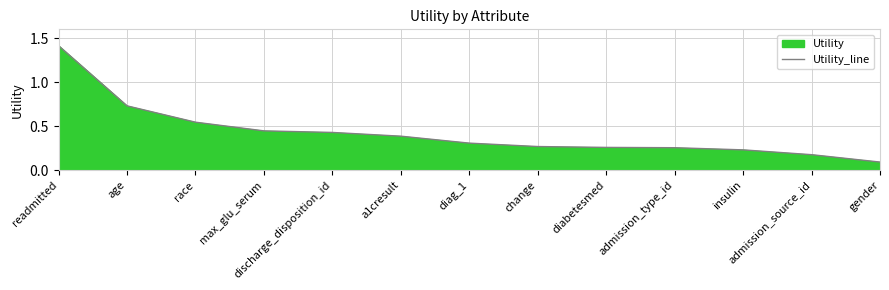

Which category has the highest value across all series?

readmitted